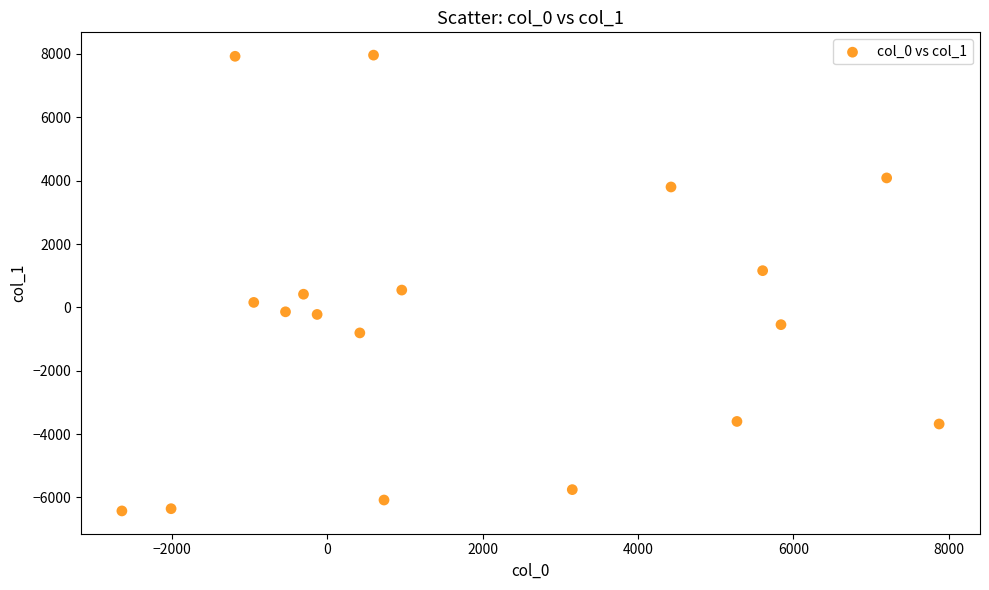

What is the range of Y values (max minus min)?

14386.6